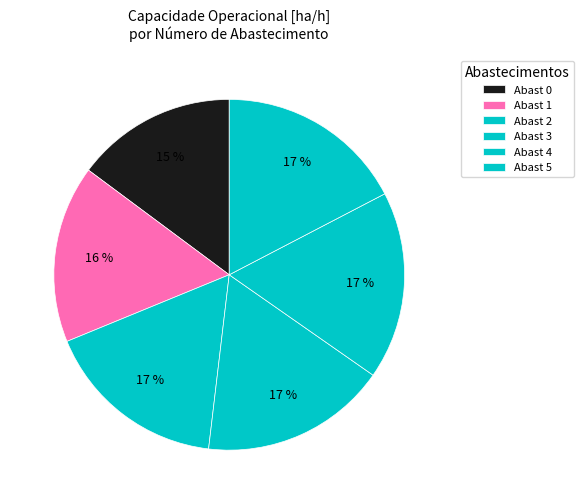

Count the number of slices in the pie.

6